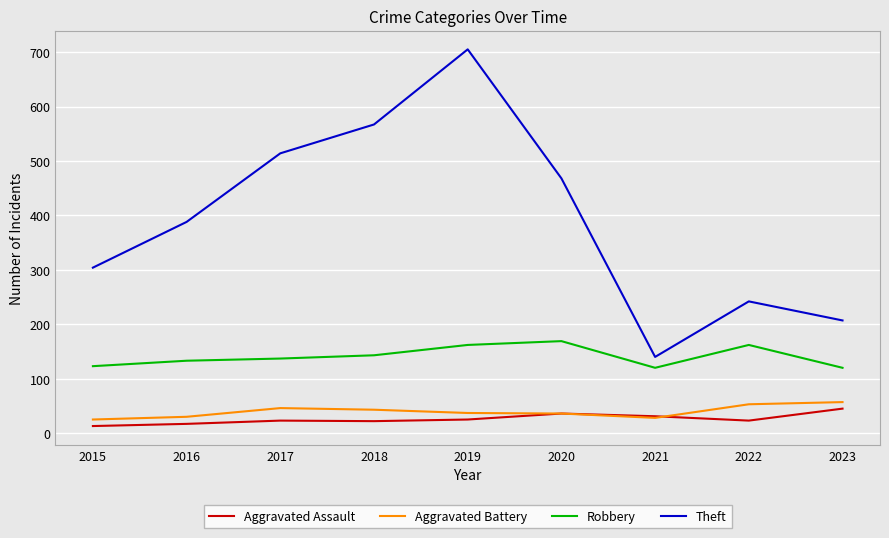

In Aggravated Battery, how many points are lower than both neighbors (excluding endpoints)?

1